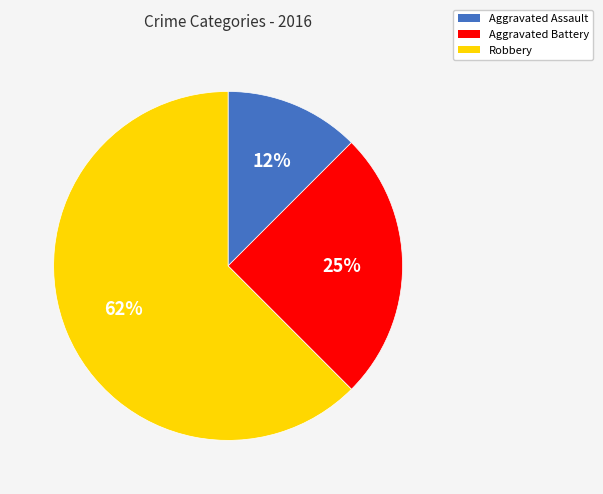

How many slices are in this pie chart?

3